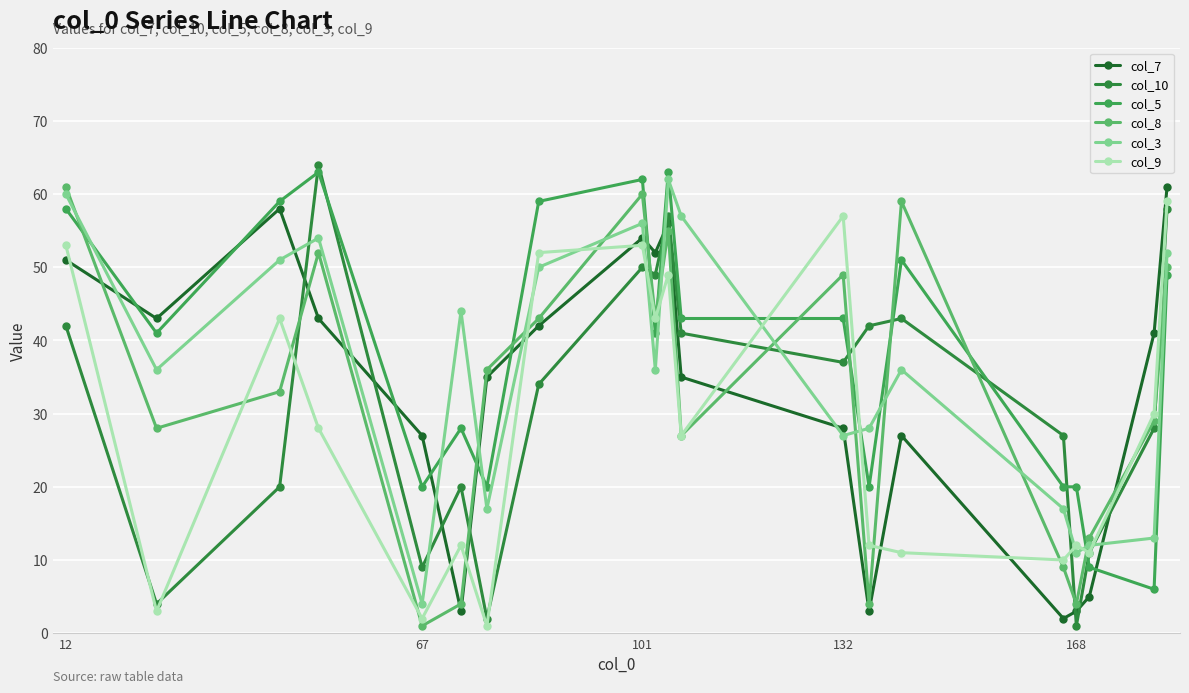

Count the number of categories in the chart.

20